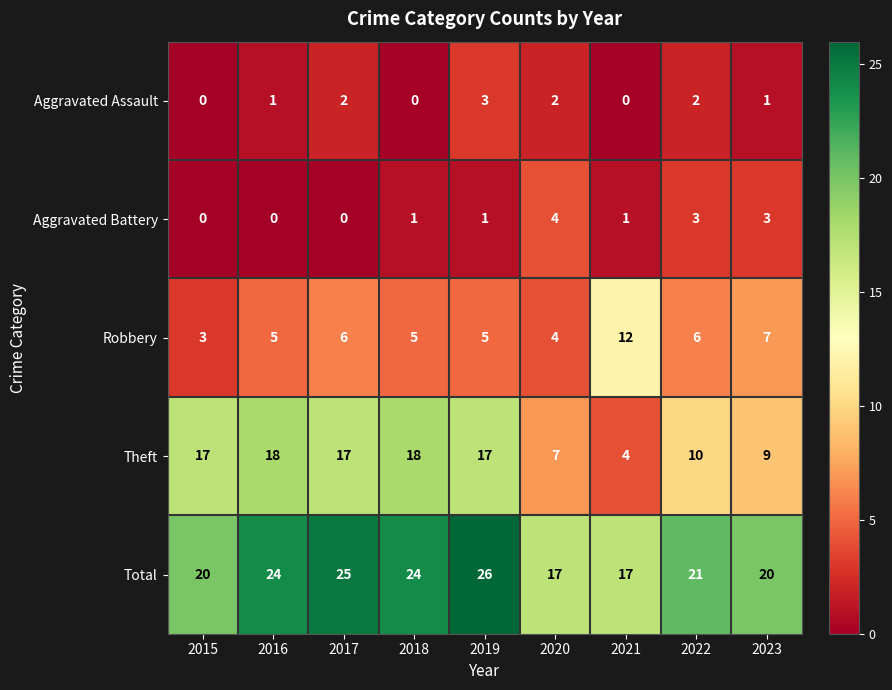

What is the lowest value of the Robbery series?

3